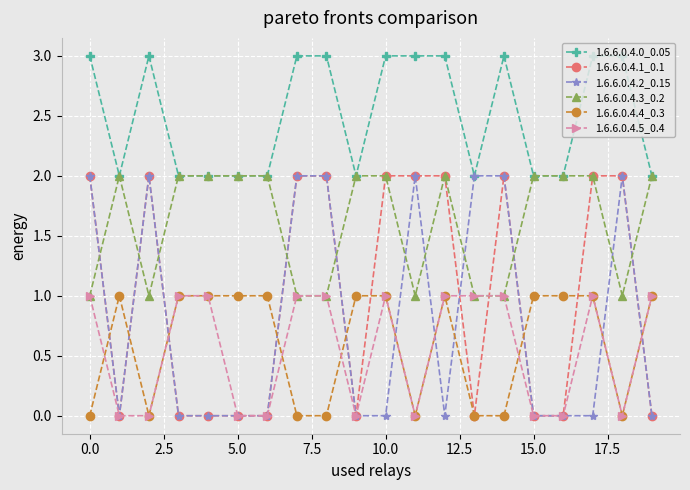

How many times do 1.6.6.0.4.3_0.2 and 1.6.6.0.4.2_0.15 cross each other?

11